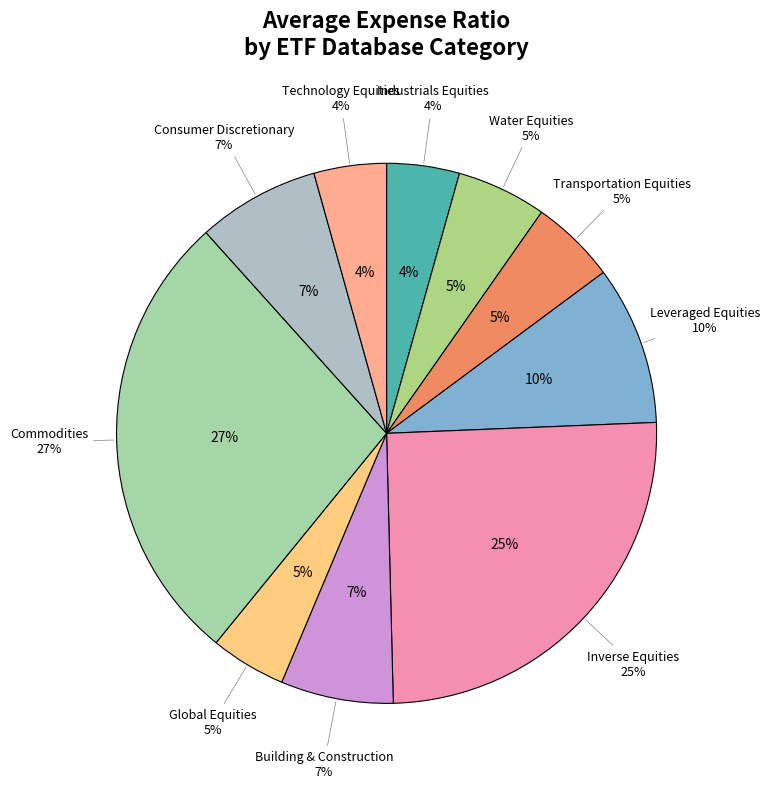

What percentage is the Water Equities slice, to the nearest percent?

5%